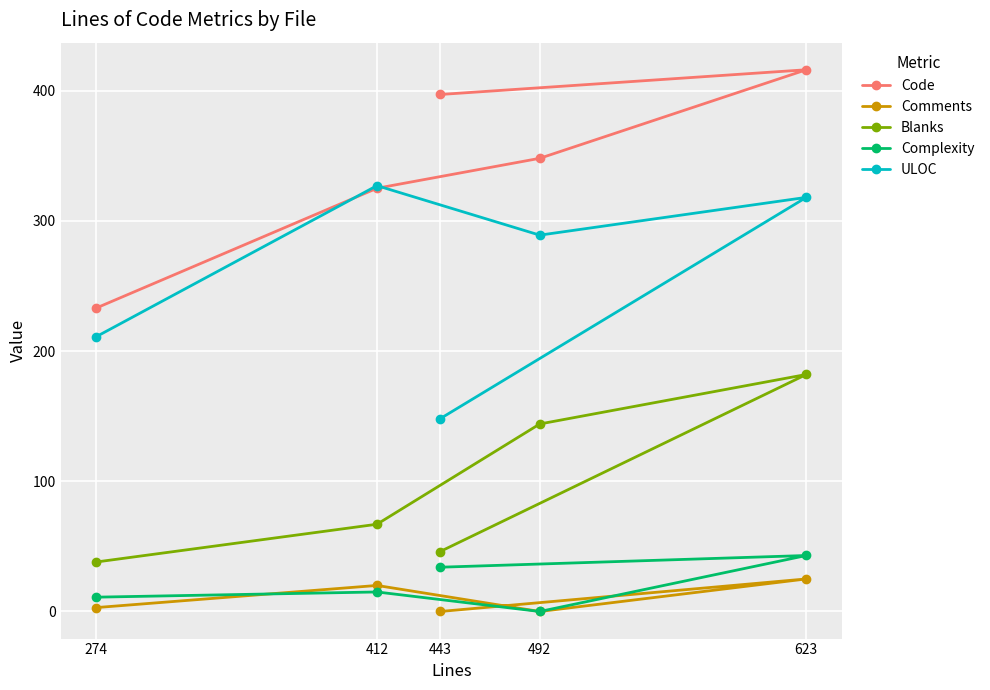

Which has a higher value, 492 or 443?

443